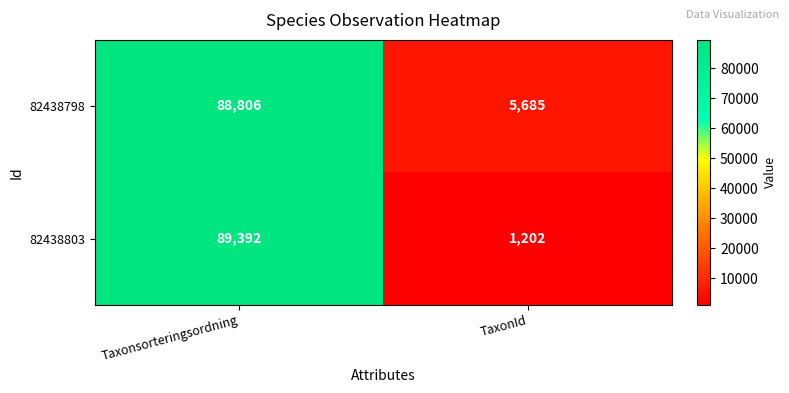

At how many categories does at least one series exceed 88952?

1